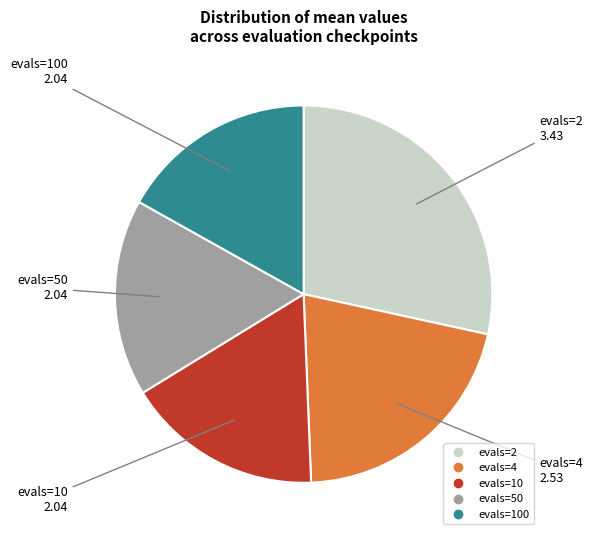

Does any single category account for the majority?

No